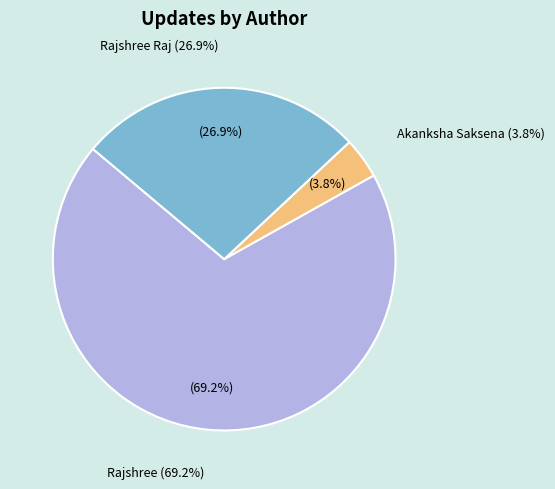

Is there any slice that represents more than half of the pie?

Yes